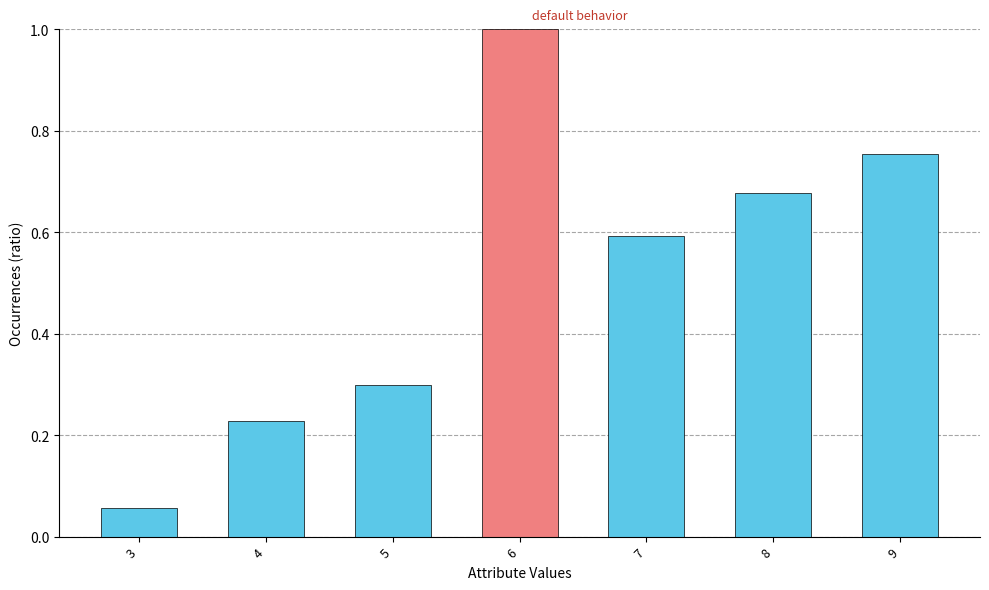

How many series are shown in this chart?

1